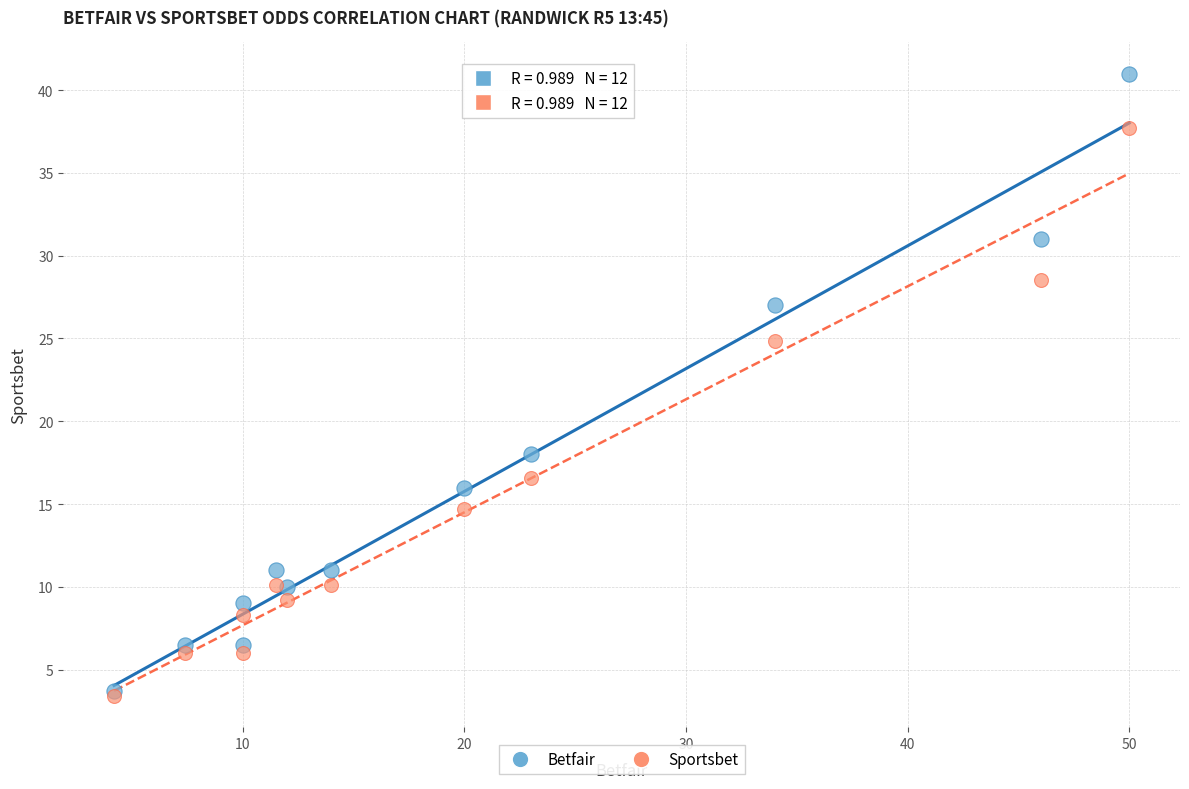

In the Sportsbet series, what Y value is closest to 20?

16.6